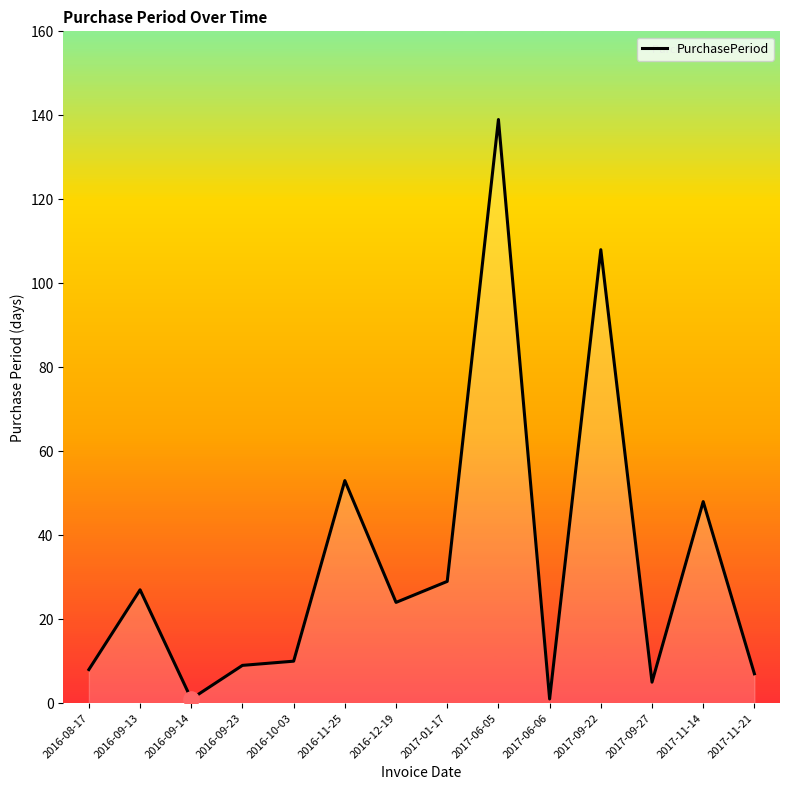

What is the ratio of the value at 2016-10-03 to the value at 2017-06-05?

0.1